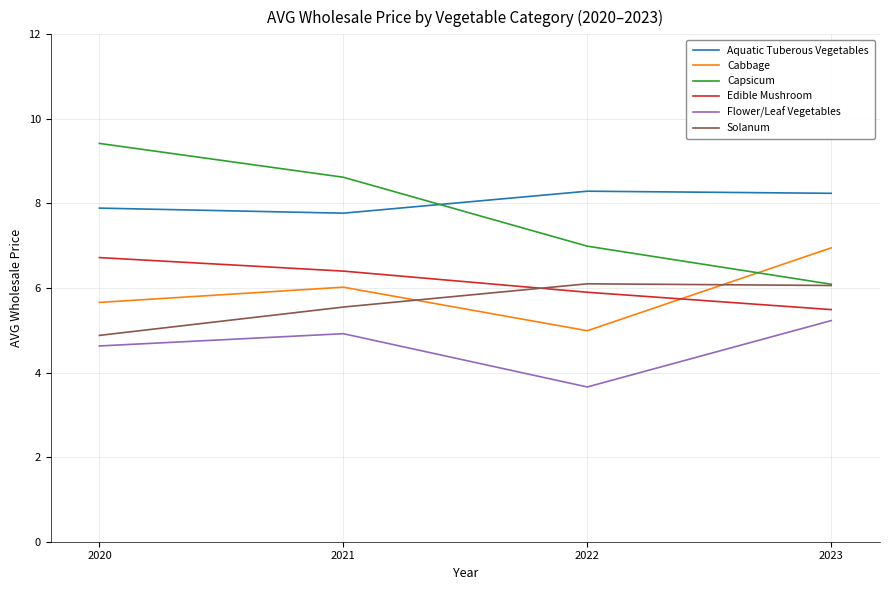

How many interior local valleys does the Flower/Leaf Vegetables series have?

1